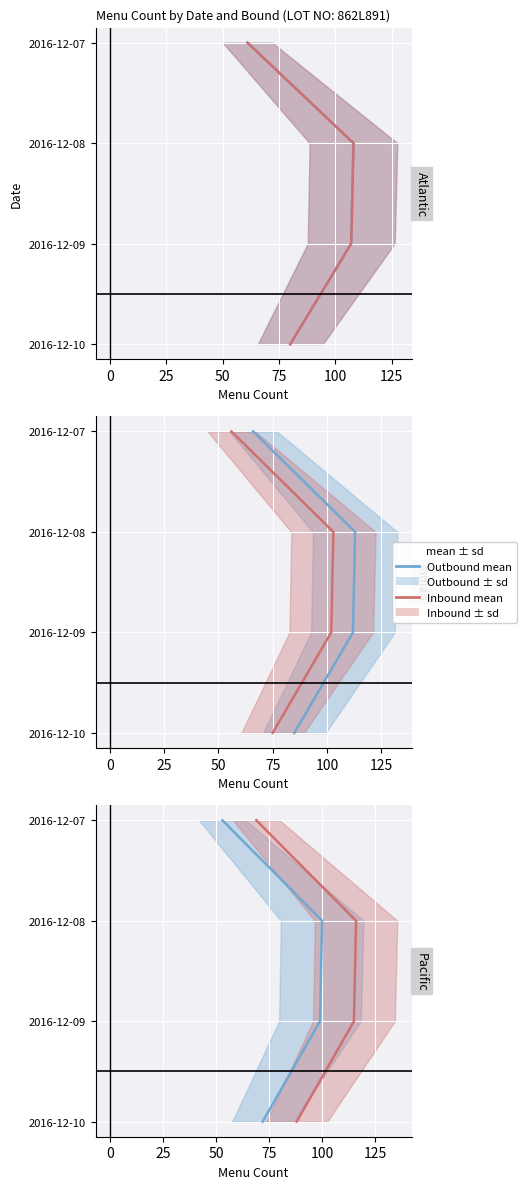

True or false: Inbound and Outbound intersect in this chart.

False